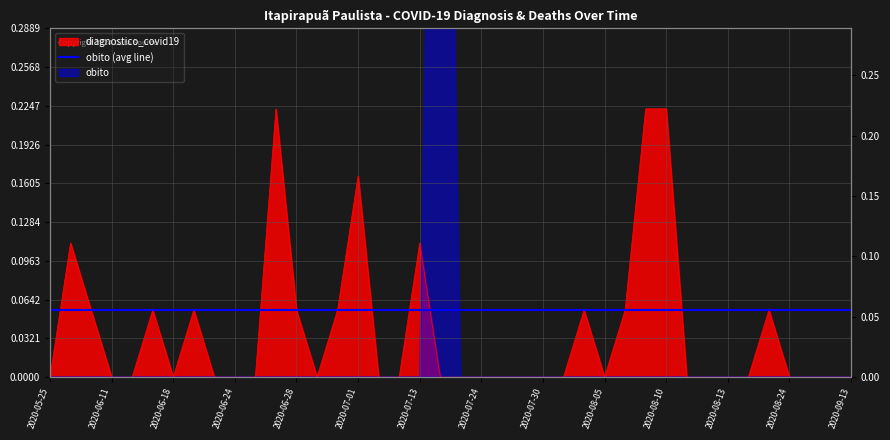

The chart shows a value of 0.2 at 2020-08-10. True or false?

True